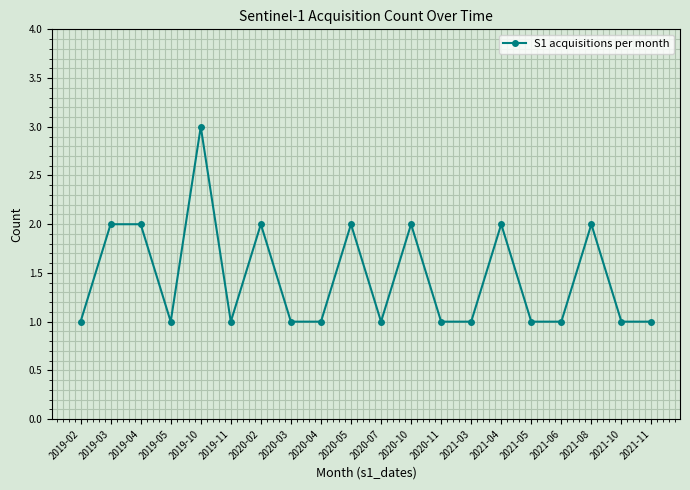

Where is the first local minimum?

2019-05